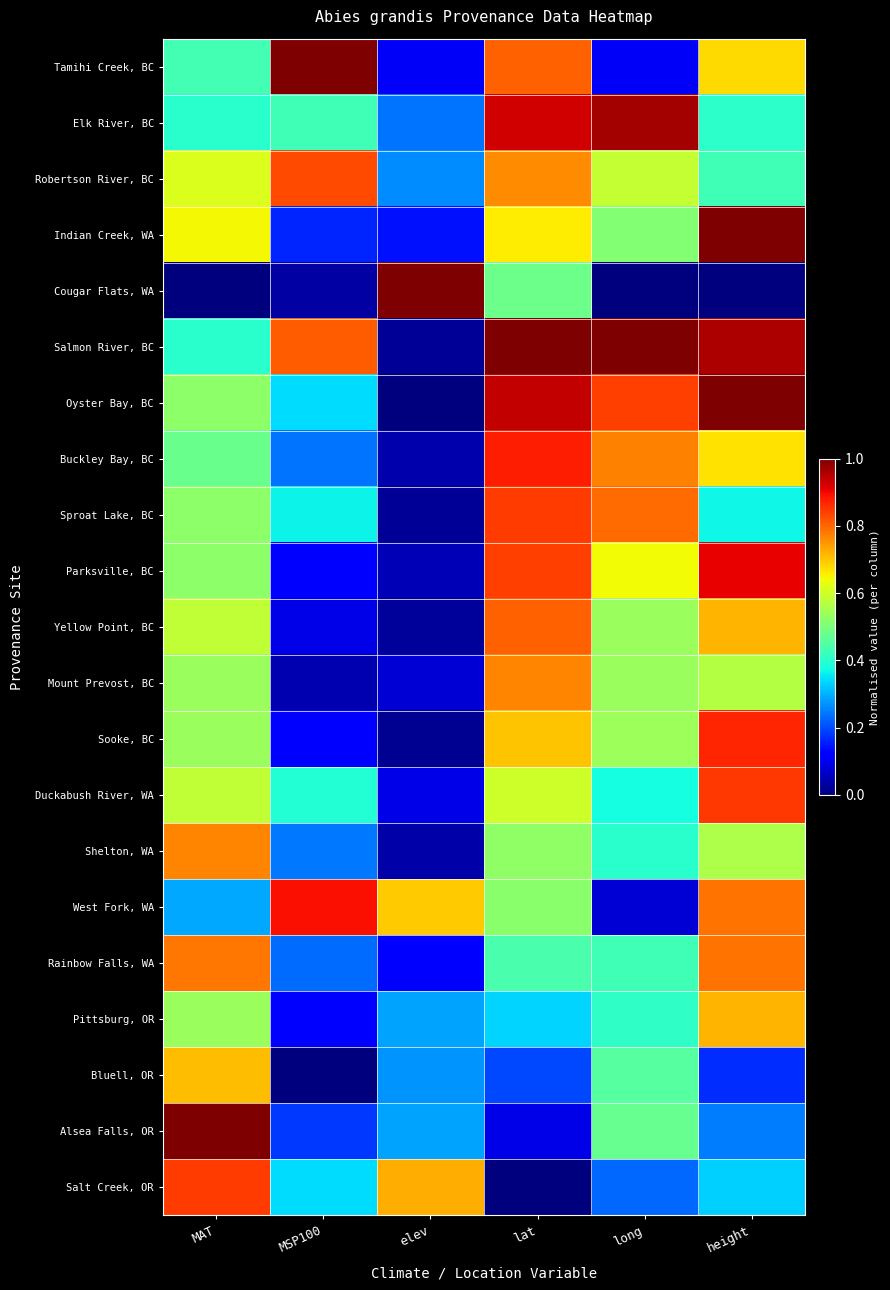

How many categories are shown in the chart?

6